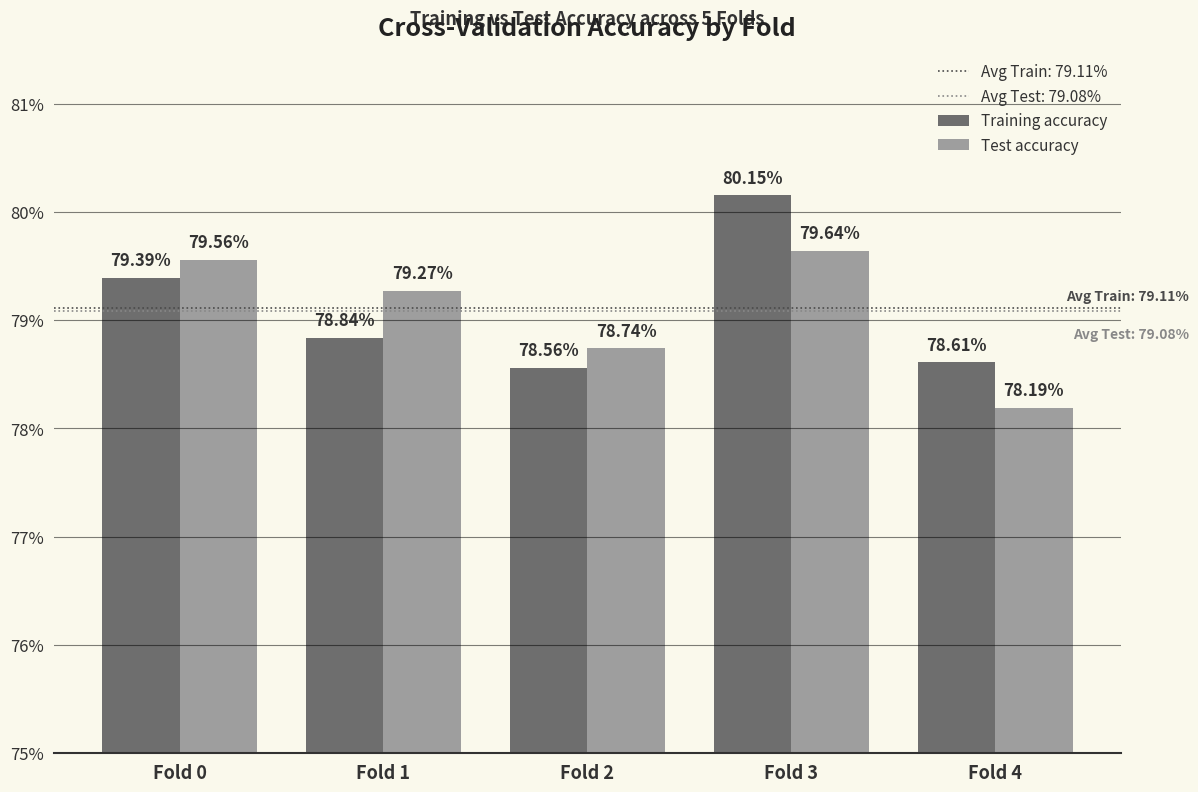

Between Fold 3 and Fold 1, which is larger?

Fold 3